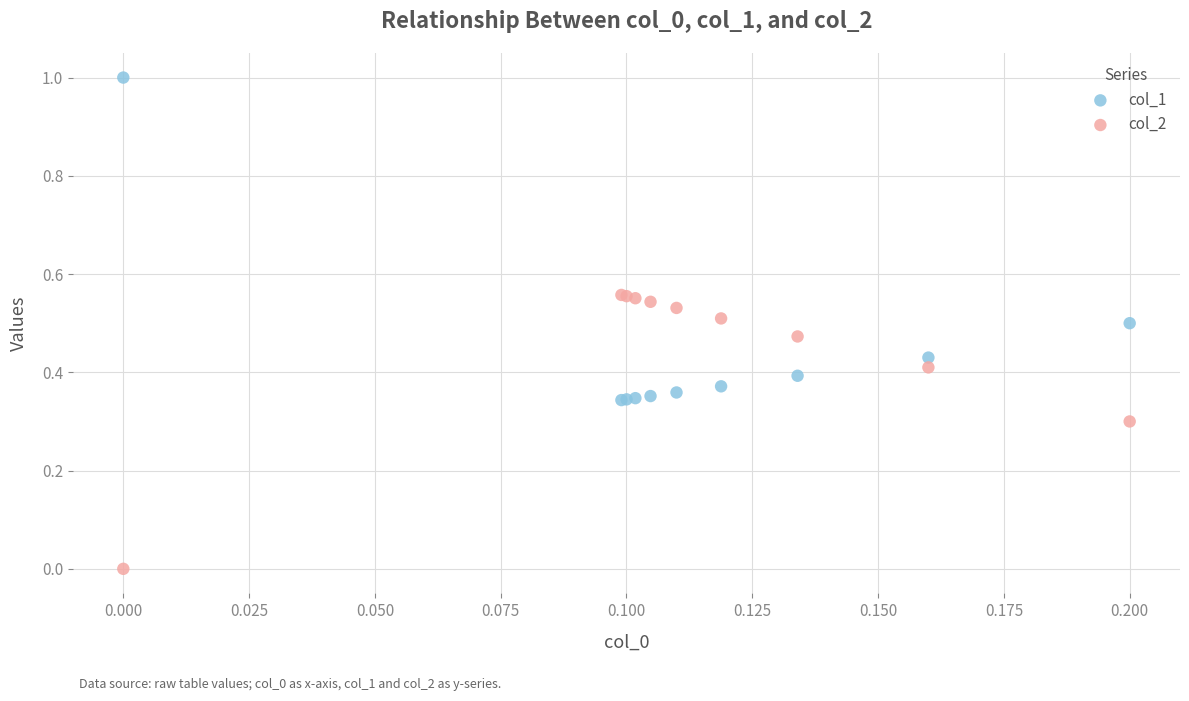

Which series has the widest spread of Y values?

col_1